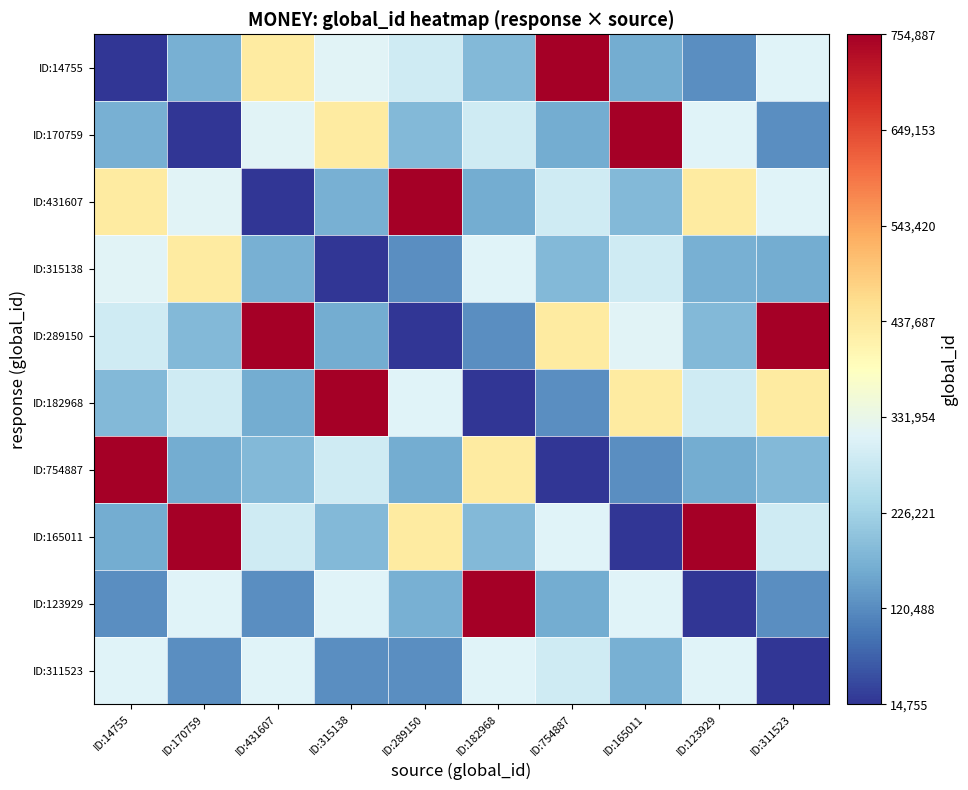

Reading left to right, what are all the values shown in this chart?

ID:14755: ID:14755=14755	ID:170759=170759	ID:431607=431607	ID:315138=315138	ID:289150=289150	ID:182968=182968	ID:754887=754887	ID:165011=165011	ID:123929=123929	ID:311523=311523
ID:170759: ID:14755=170759	ID:170759=14755	ID:431607=315138	ID:315138=431607	ID:289150=182968	ID:182968=289150	ID:754887=165011	ID:165011=754887	ID:123929=311523	ID:311523=123929
ID:431607: ID:14755=431607	ID:170759=315138	ID:431607=14755	ID:315138=170759	ID:289150=754887	ID:182968=165011	ID:754887=289150	ID:165011=182968	ID:123929=431607	ID:311523=311523
ID:315138: ID:14755=315138	ID:170759=431607	ID:431607=170759	ID:315138=14755	ID:289150=123929	ID:182968=311523	ID:754887=182968	ID:165011=289150	ID:123929=170759	ID:311523=165011
ID:289150: ID:14755=289150	ID:170759=182968	ID:431607=754887	ID:315138=165011	ID:289150=14755	ID:182968=123929	ID:754887=431607	ID:165011=315138	ID:123929=182968	ID:311523=754887
ID:182968: ID:14755=182968	ID:170759=289150	ID:431607=165011	ID:315138=754887	ID:289150=311523	ID:182968=14755	ID:754887=123929	ID:165011=431607	ID:123929=289150	ID:311523=431607
ID:754887: ID:14755=754887	ID:170759=165011	ID:431607=182968	ID:315138=289150	ID:289150=165011	ID:182968=431607	ID:754887=14755	ID:165011=123929	ID:123929=165011	ID:311523=182968
ID:165011: ID:14755=165011	ID:170759=754887	ID:431607=289150	ID:315138=182968	ID:289150=431607	ID:182968=182968	ID:754887=311523	ID:165011=14755	ID:123929=754887	ID:311523=289150
ID:123929: ID:14755=123929	ID:170759=311523	ID:431607=123929	ID:315138=311523	ID:289150=170759	ID:182968=754887	ID:754887=165011	ID:165011=311523	ID:123929=14755	ID:311523=123929
ID:311523: ID:14755=311523	ID:170759=123929	ID:431607=311523	ID:315138=123929	ID:289150=123929	ID:182968=311523	ID:754887=289150	ID:165011=170759	ID:123929=311523	ID:311523=14755